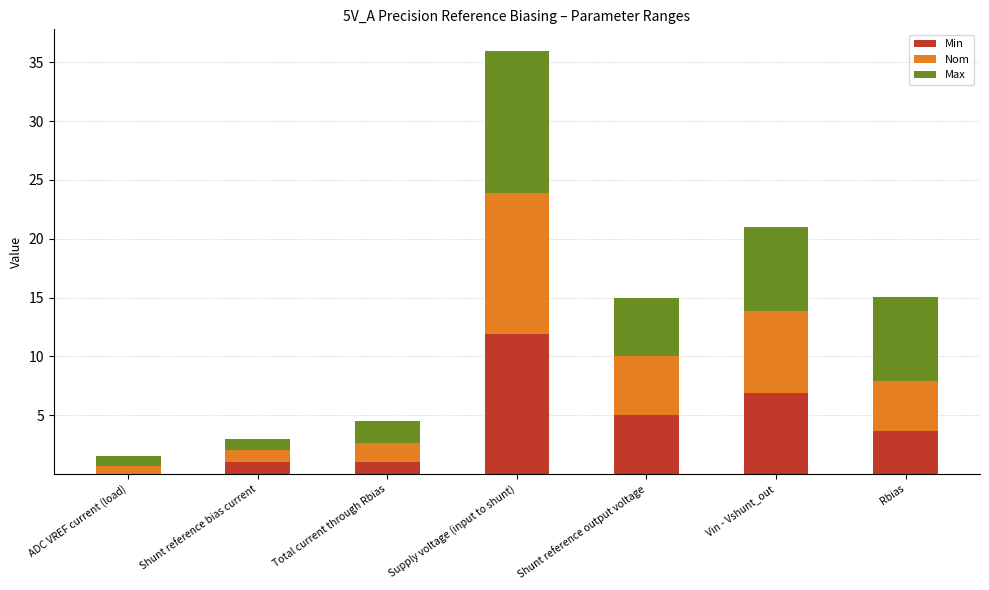

At which category is the sum across all series the highest?

Supply voltage (input to shunt)